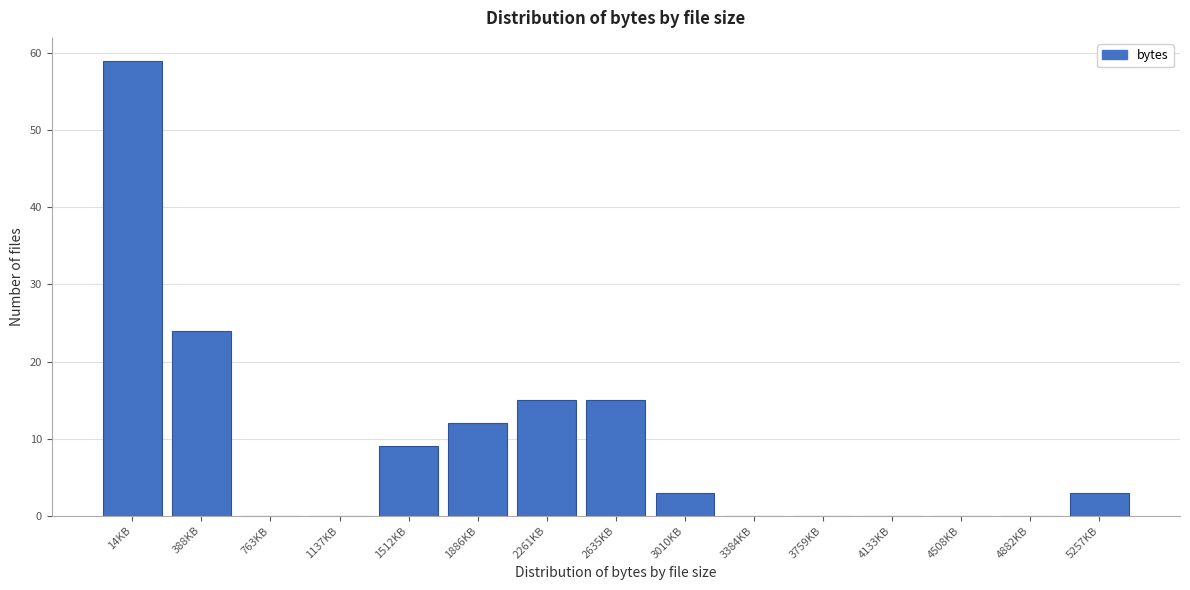

Reading right to left, list all the values displayed in this chart.

5257KB=3	4882KB=0	4508KB=0	4133KB=0	3759KB=0	3384KB=0	3010KB=3	2635KB=15	2261KB=15	1886KB=12	1512KB=9	1137KB=0	763KB=0	388KB=24	14KB=59